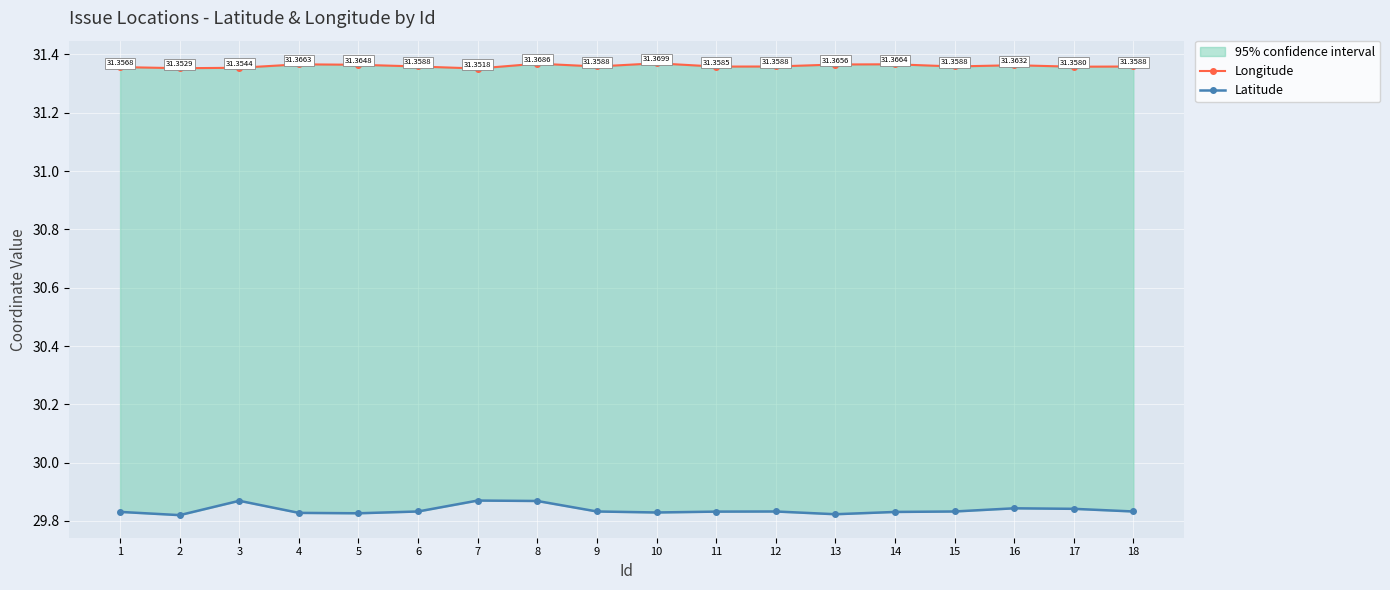

What are all the series names shown in the legend?

Longitude, Latitude